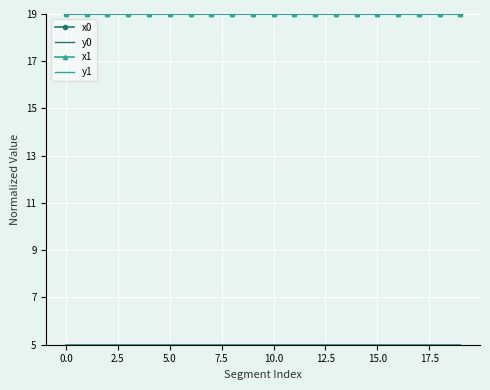

What is the greatest value displayed?

19.0